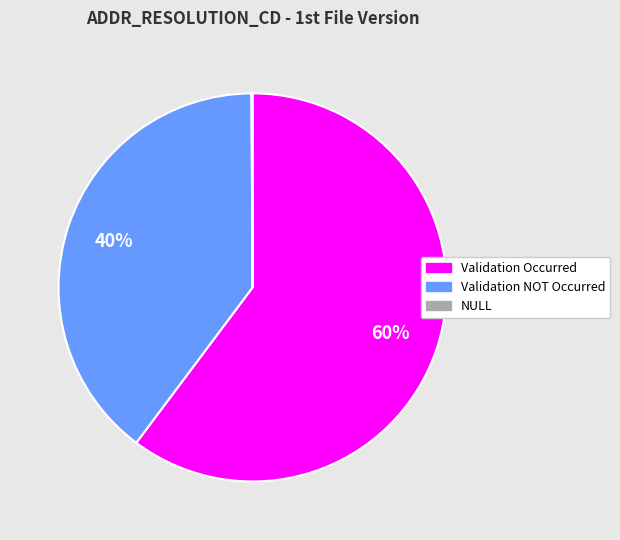

To the nearest percent, what is the average slice percentage?

33%